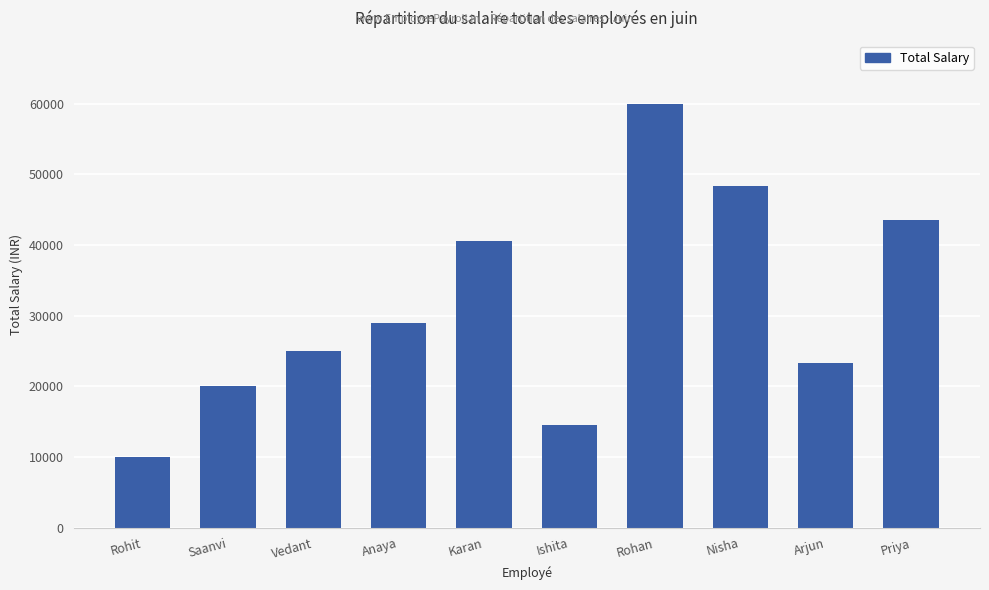

What is the smallest value displayed?

10000.0